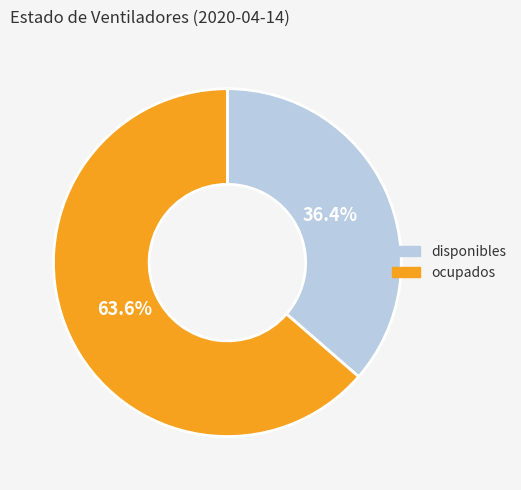

How many segments does this pie chart have?

2